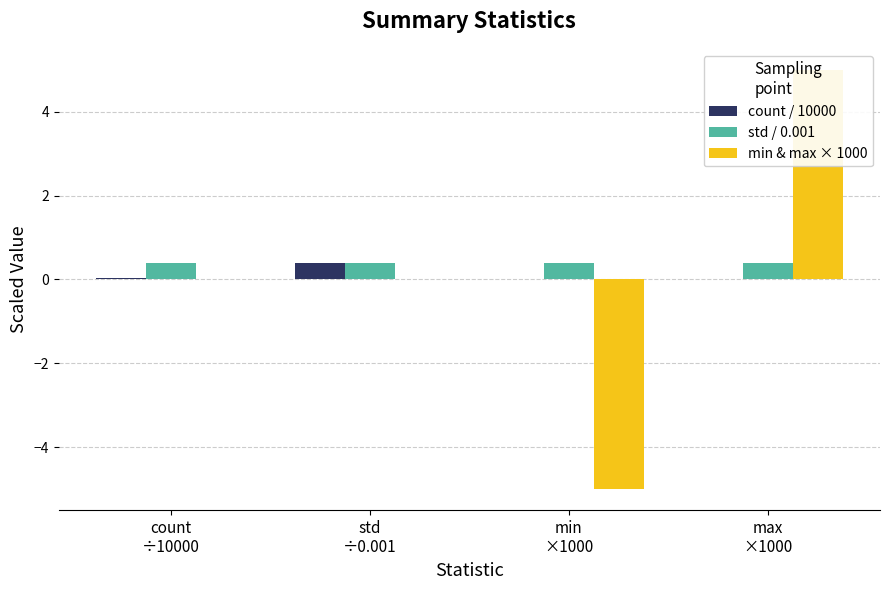

The value of std / 0.001 at max
×1000 is 0.4. True or false?

True